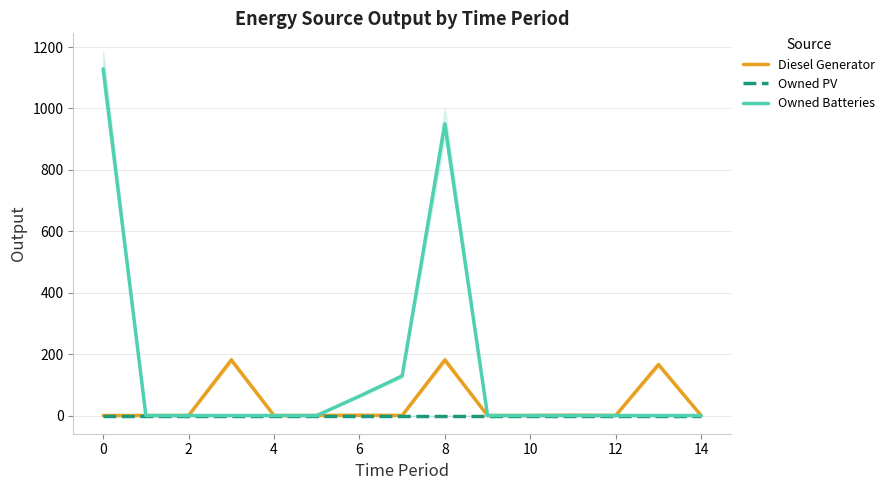

At which label is Owned Batteries closest to 564?

8